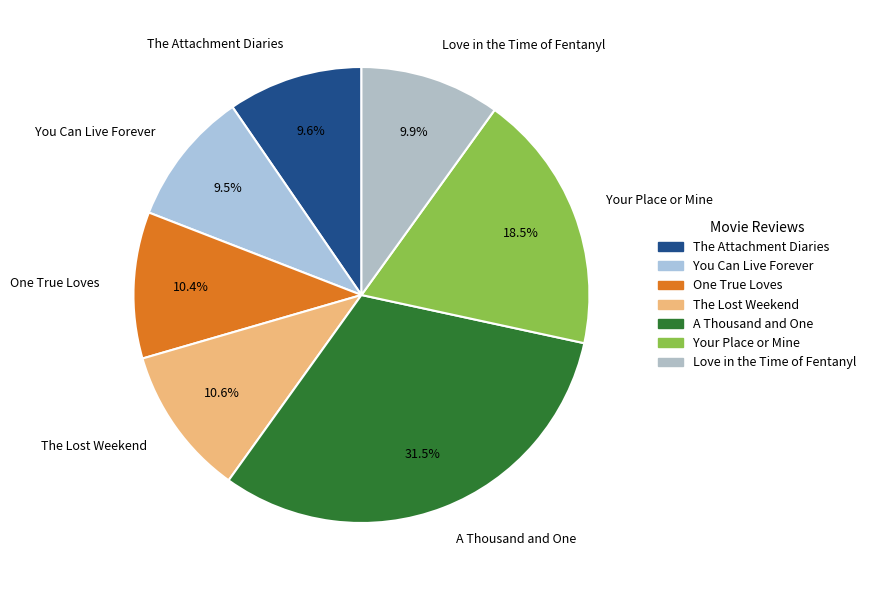

To the nearest percent, what portion does Love in the Time of Fentanyl represent?

10%